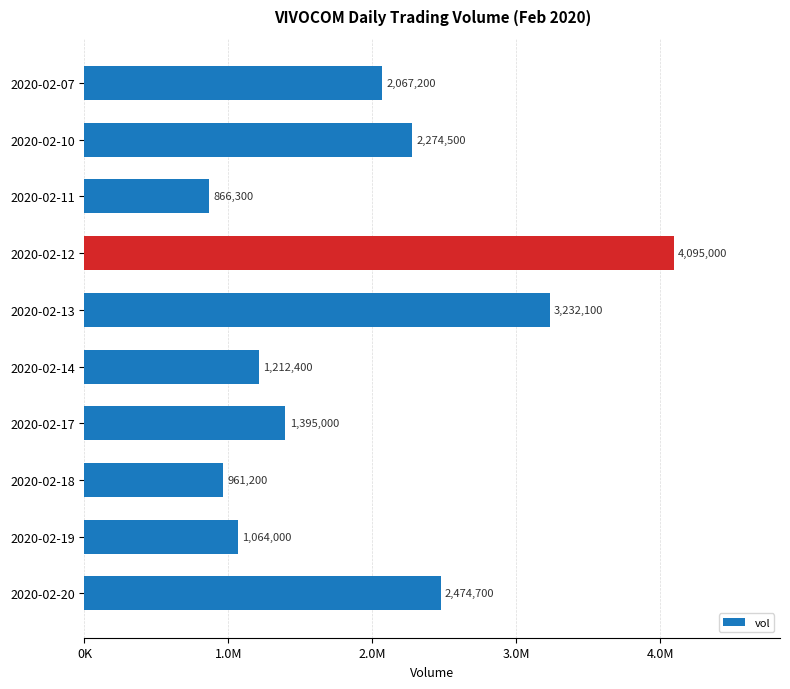

Are the bars horizontal?

Yes